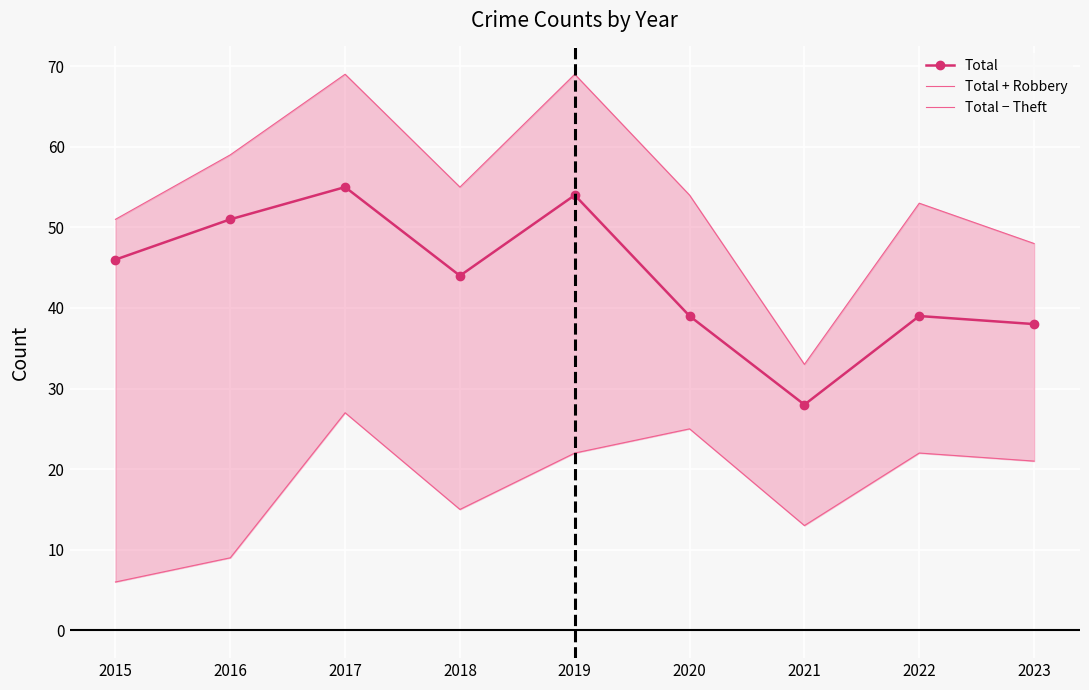

List the series in order of their overall mean, highest first.

Total + Robbery, Total, Total − Theft